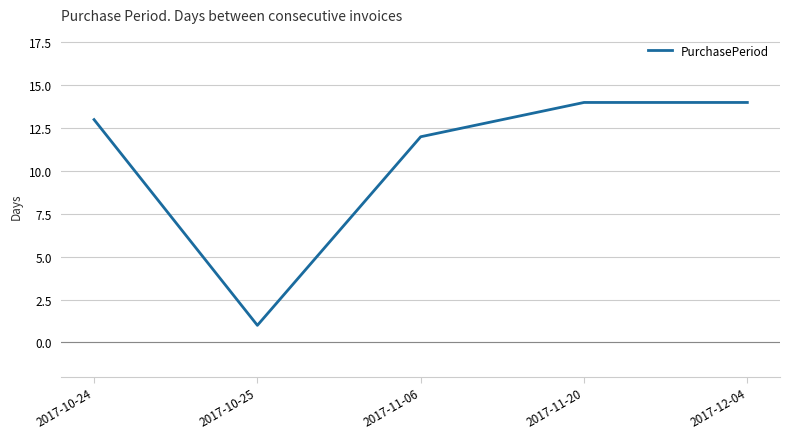

What is the maximum value shown in the chart?

14